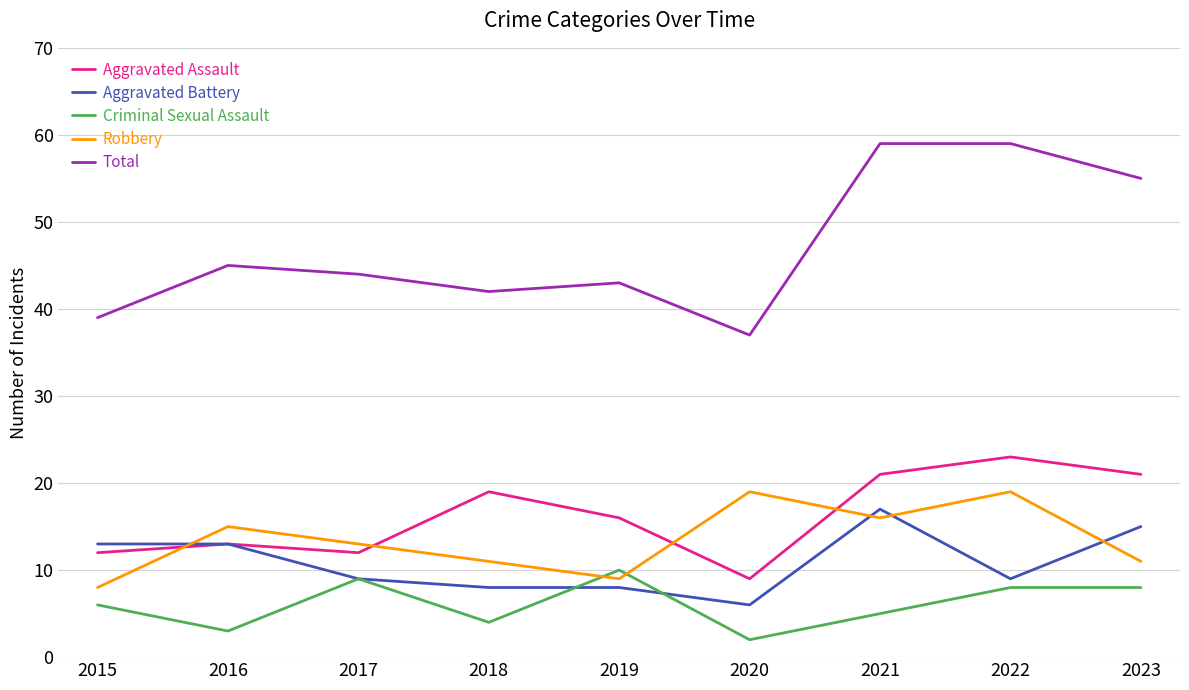

What is the spread (max minus min) of values at 2022?

51